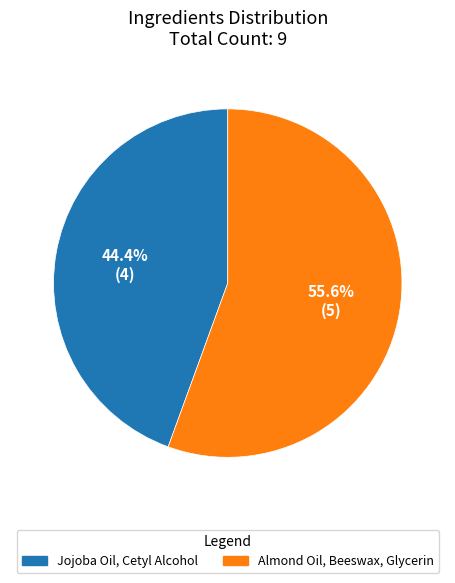

Rank the categories by value from highest to lowest.

Almond Oil, Beeswax, Glycerin, Jojoba Oil, Cetyl Alcohol